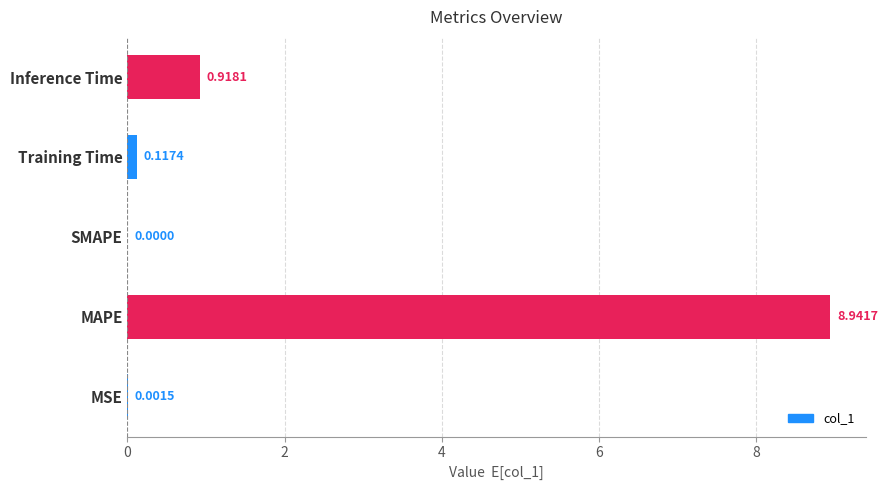

What is the sum of all values?

10.0